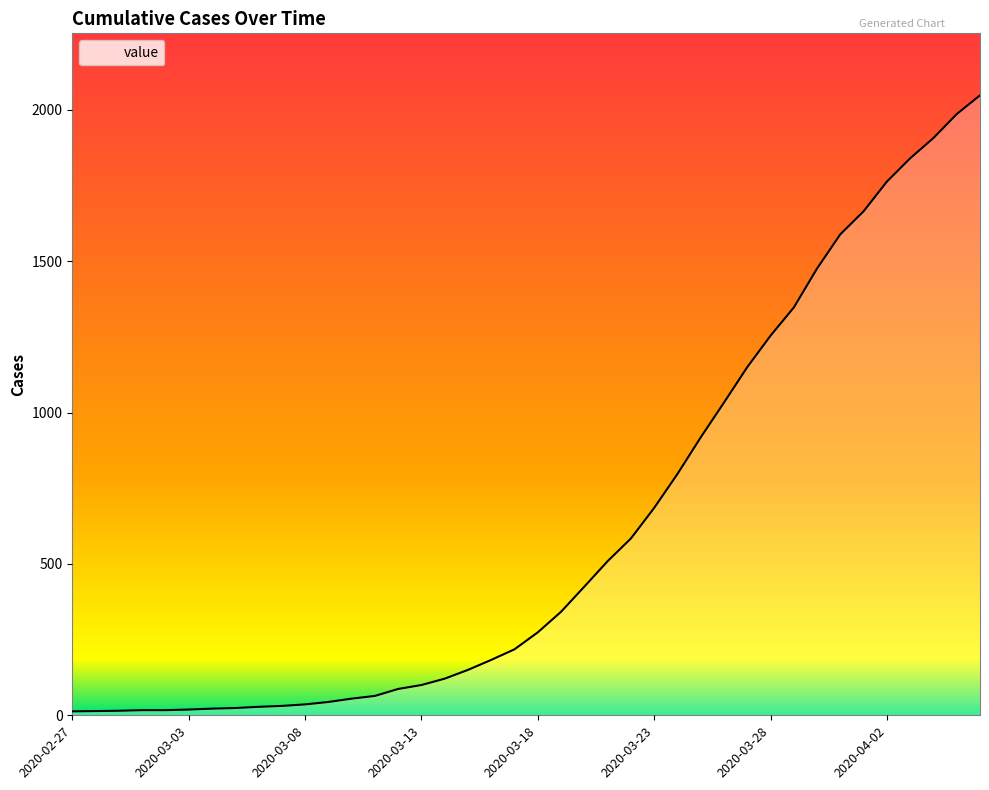

Count the number of categories in the chart.

40